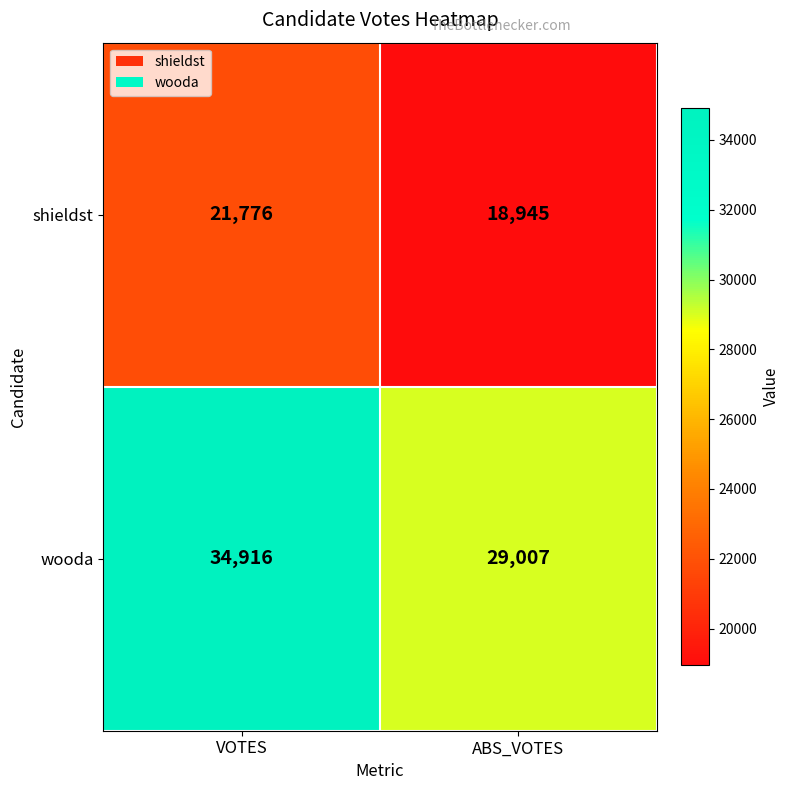

The shieldst series shows 29175 at VOTES. True or false?

False